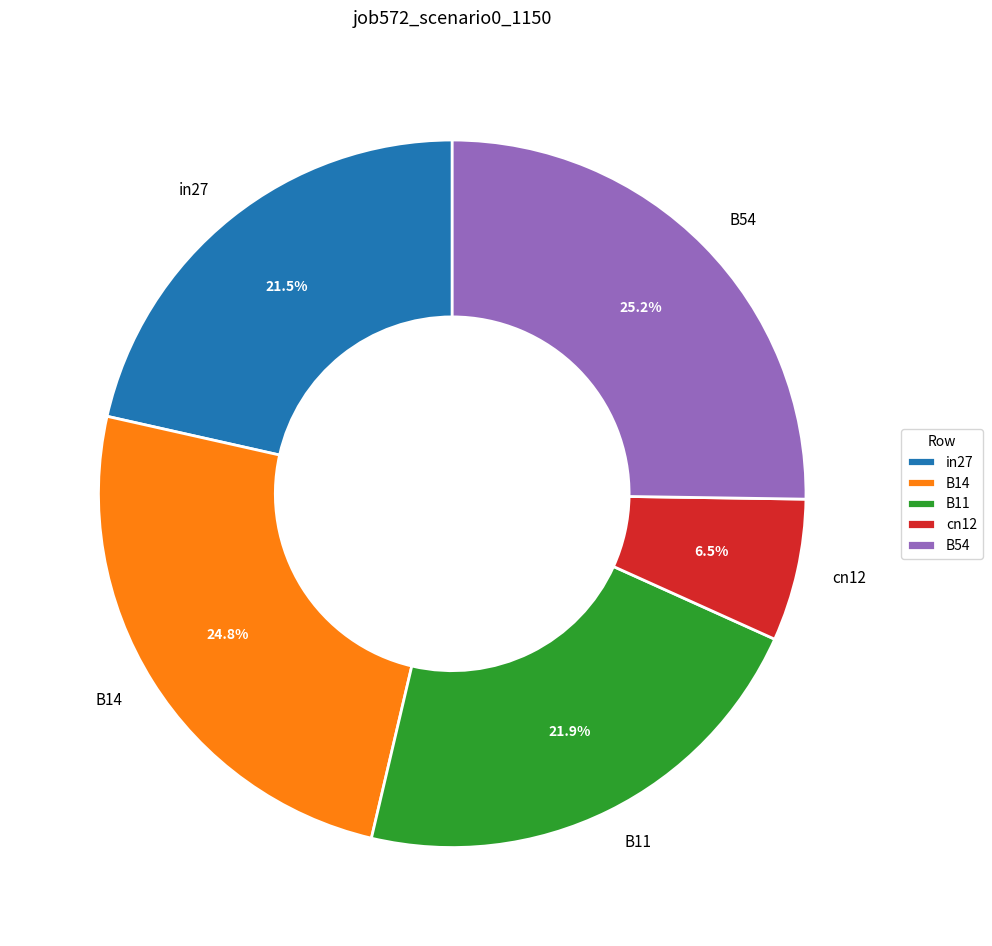

What is the smallest slice in the pie chart?

cn12